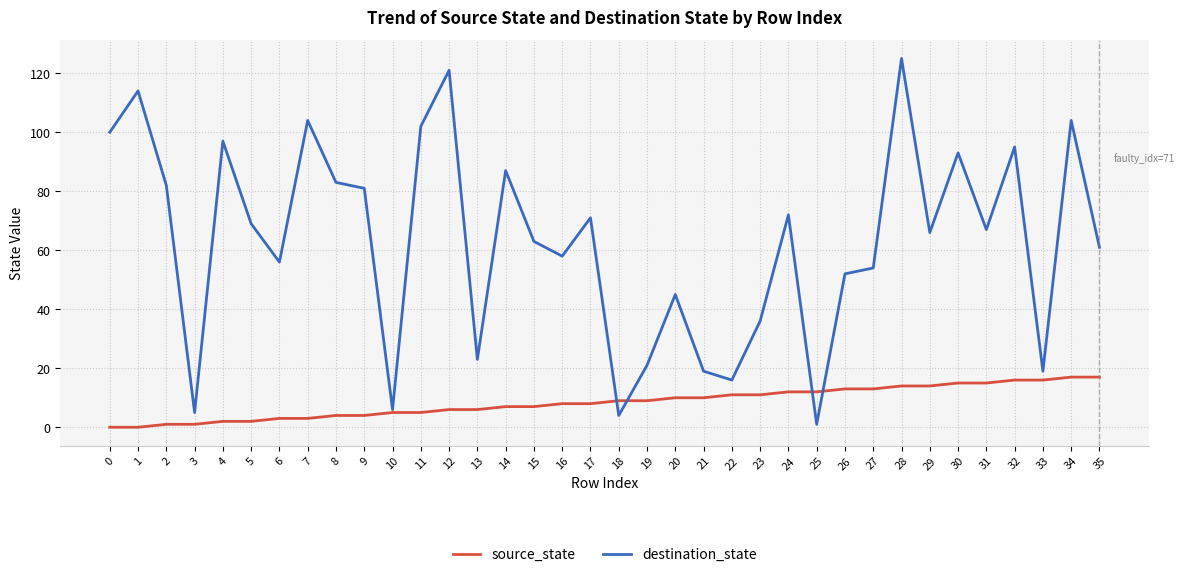

After their last crossing, which series has the higher values: destination_state or source_state?

destination_state